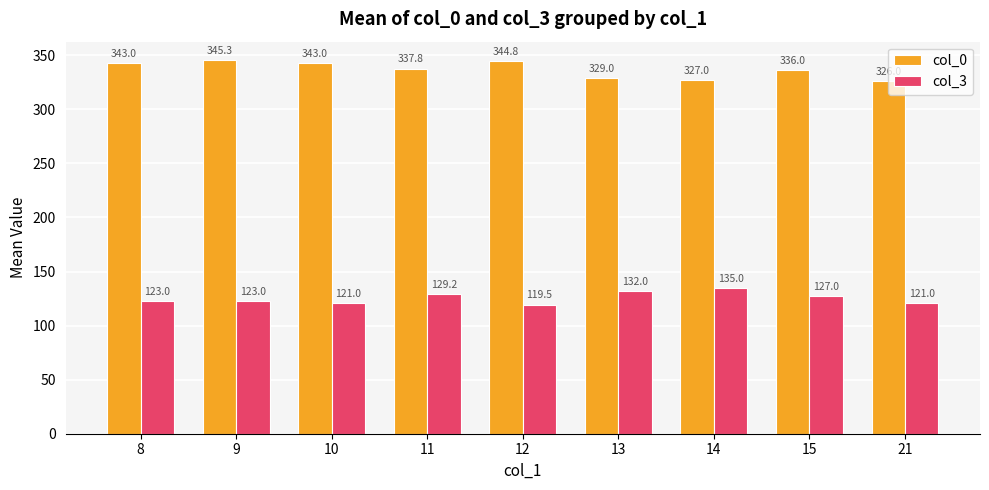

What is the value of the col_0 bar at the 8th from the left?

336.0